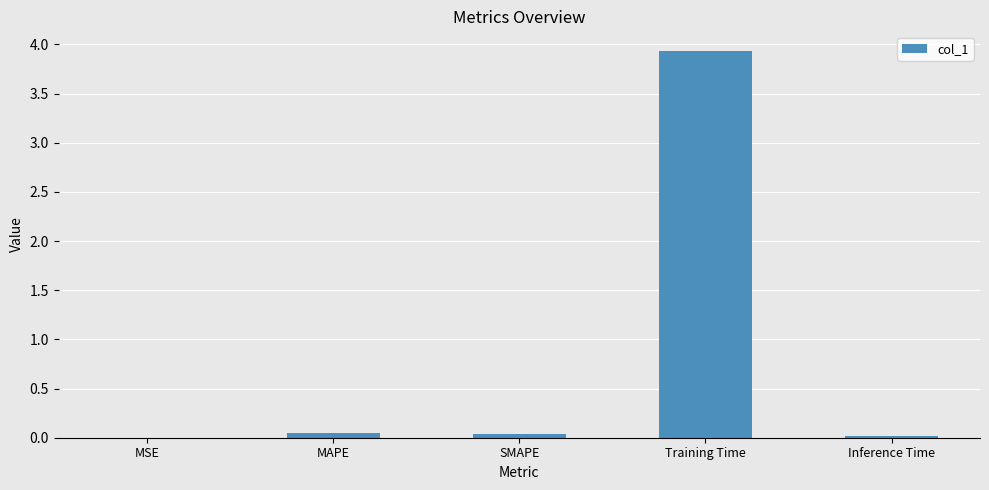

What is the maximum value shown in the chart?

3.9